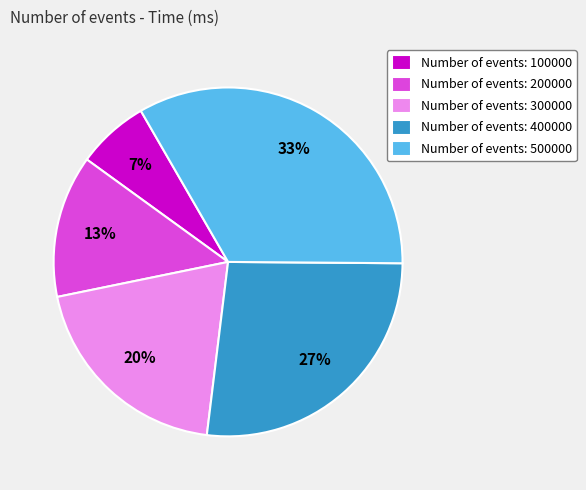

To the nearest percent, what is the difference between the Number of events: 200000 and Number of events: 500000 slice percentages?

20%